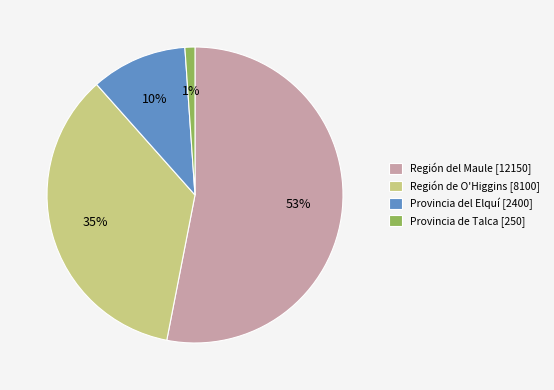

Which slice is the largest?

Región del Maule [12150]